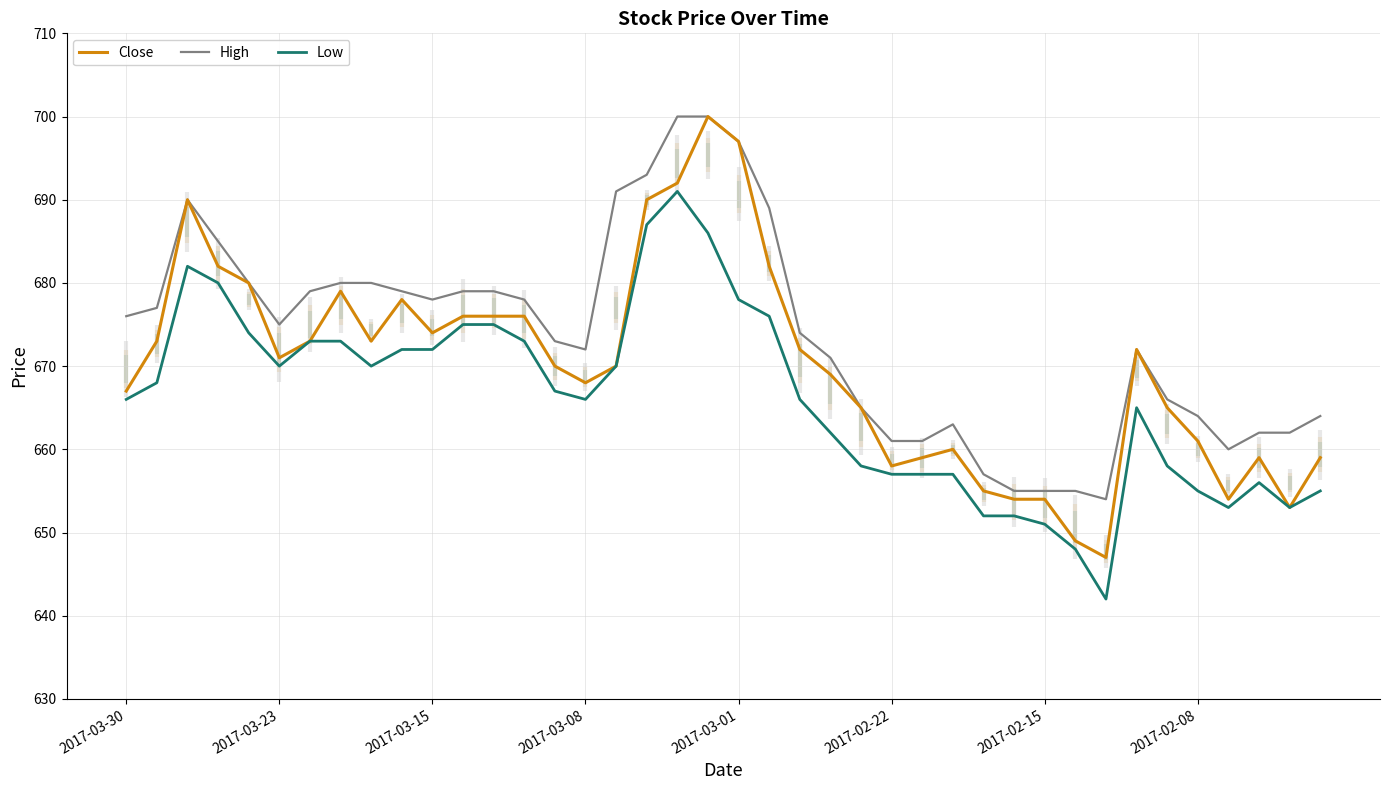

How many interior local peaks does the High series have?

3